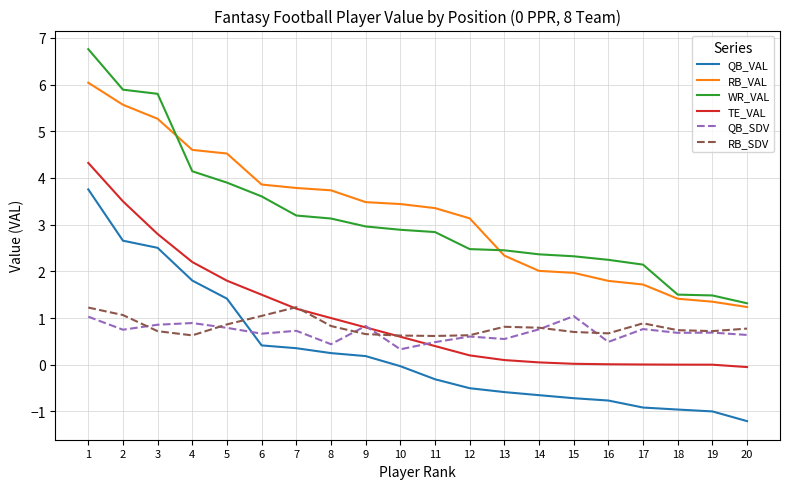

What is the average value of the WR_VAL series?

3.2